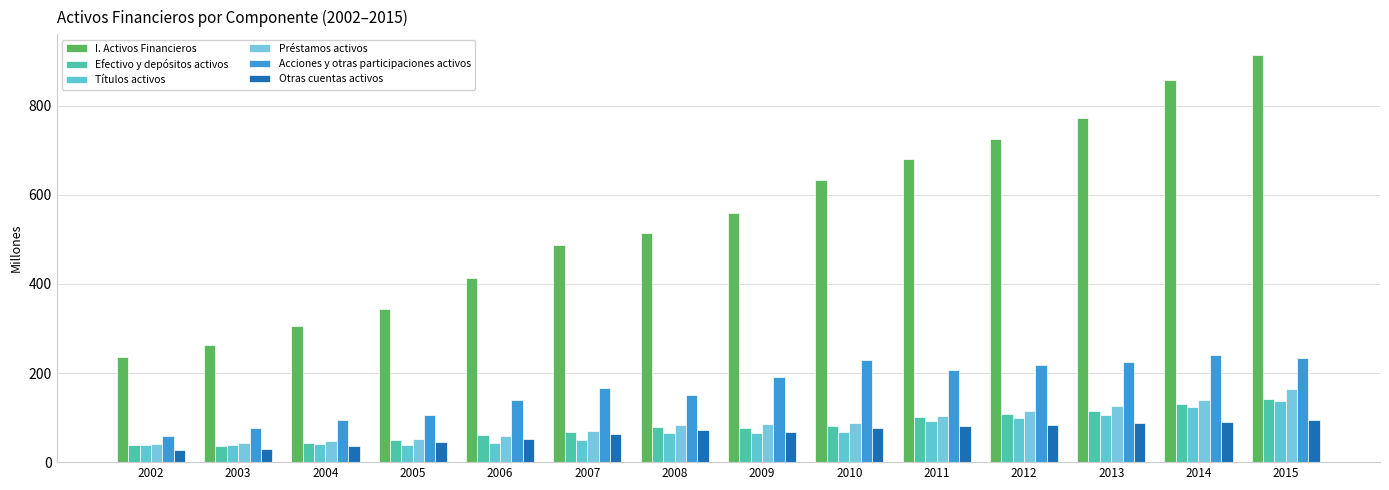

What are all the series names shown in the legend?

I. Activos Financieros, Efectivo y depósitos activos, Títulos activos, Préstamos activos, Acciones y otras participaciones activos, Otras cuentas activos